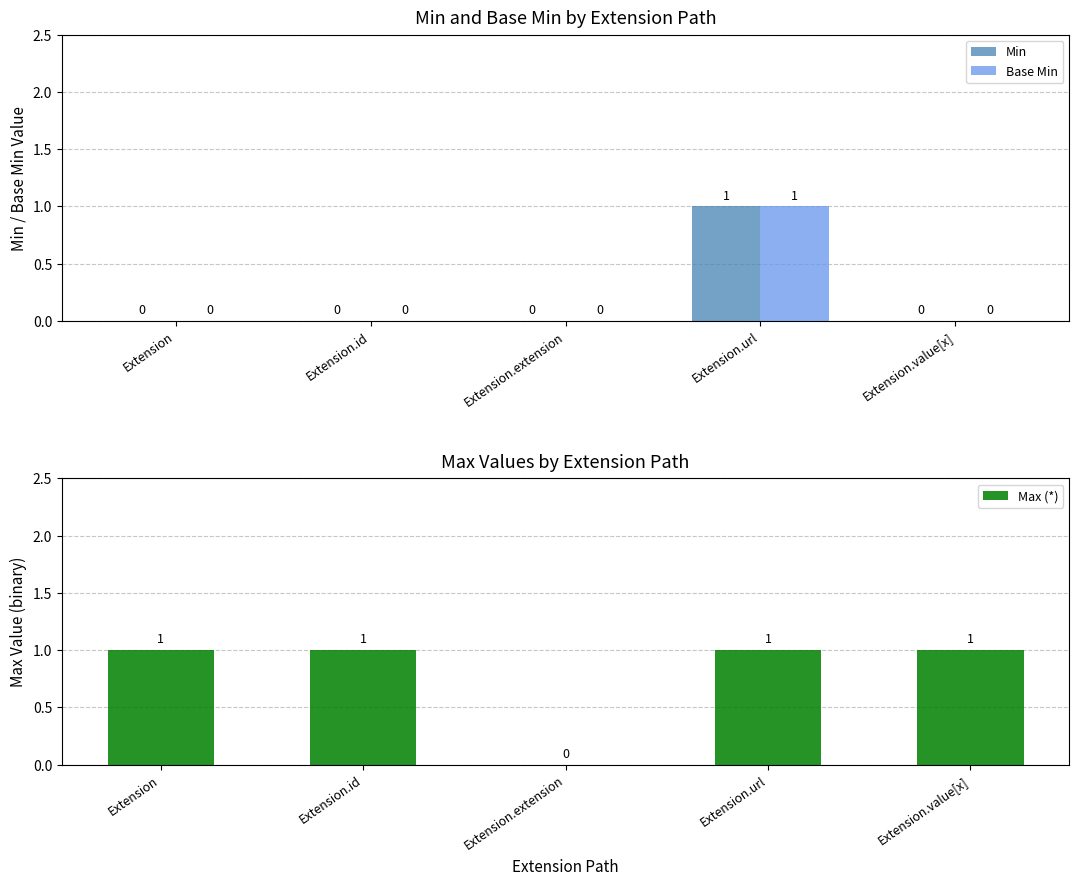

Reading left to right, transcribe all the data shown in this chart.

Min: 0	0	0	1	0
Base Min: 0	0	0	1	0
Max (*): 1	1	0	1	1